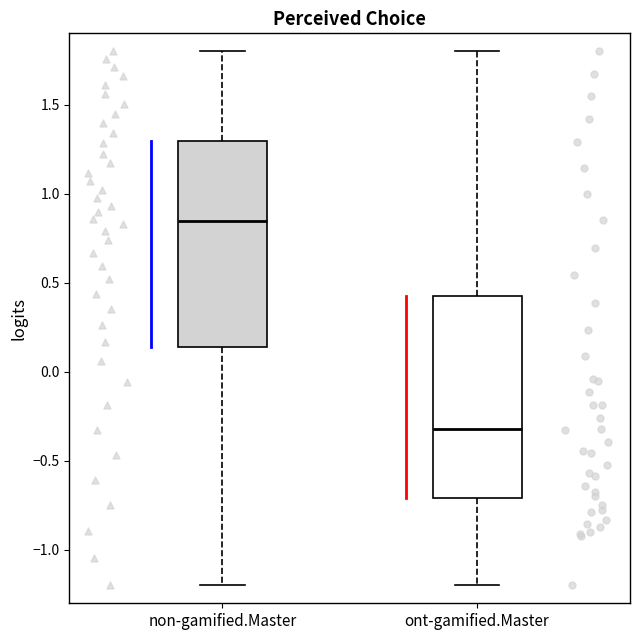

Reading left to right, transcribe this box plot: for each box, give where its median line is, the range the box spans, and where its two whiskers end, as read against the y-axis. The values are not printed on the chart, so give them approximately, as read against the axis.

non-gamified.Master: median 0.85, box 0.15 to 1.30, whiskers -1.20 to 1.80
ont-gamified.Master: median -0.30, box -0.70 to 0.45, whiskers -1.20 to 1.80